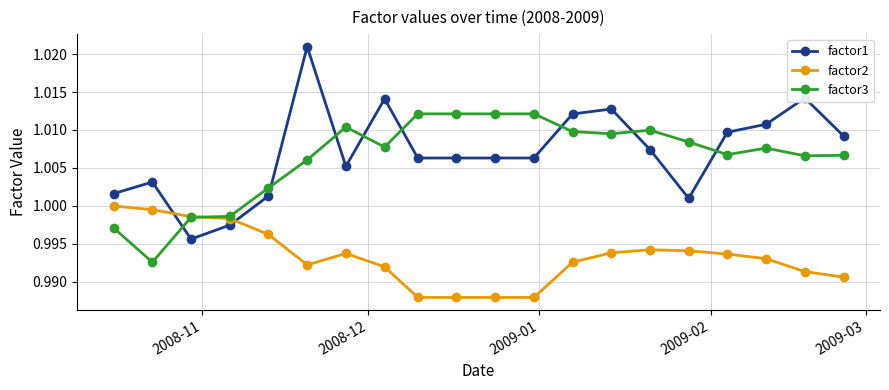

List the series in order of their peak value, lowest first.

factor2, factor3, factor1